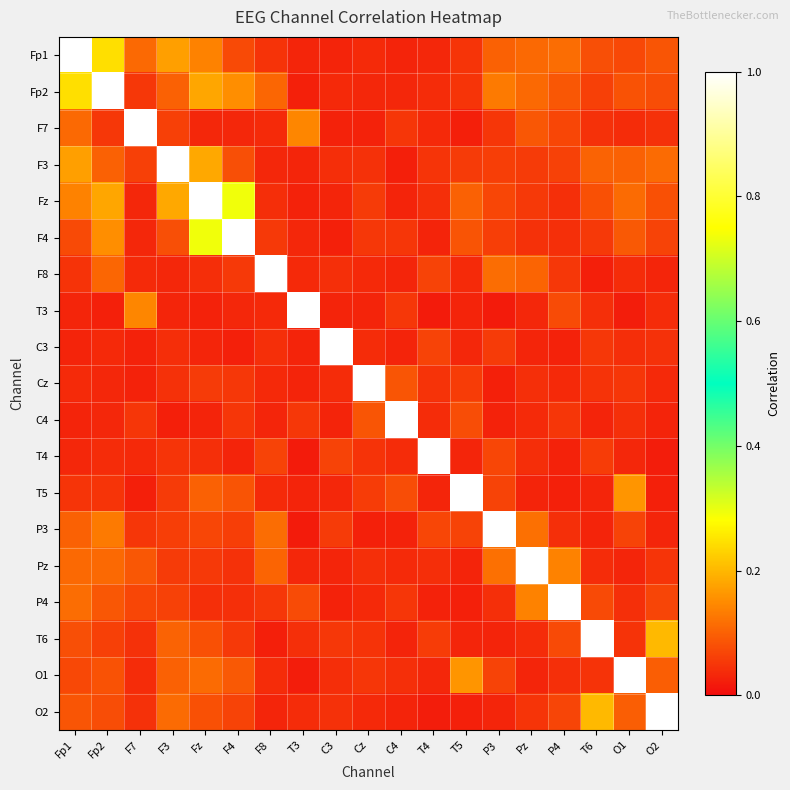

Reading right to left, list all the values displayed in this chart.

Fp1: O2=0.1	O1=0.1	T6=0.1	P4=0.1	Pz=0.1	P3=0.1	T5=0.0	T4=0.0	C4=0.0	Cz=0.0	C3=0.0	T3=0.0	F8=0.0	F4=0.1	Fz=0.1	F3=0.2	F7=0.1	Fp2=0.2	Fp1=1.0
Fp2: O2=0.1	O1=0.1	T6=0.1	P4=0.1	Pz=0.1	P3=0.1	T5=0.0	T4=0.0	C4=0.0	Cz=0.0	C3=0.0	T3=0.0	F8=0.1	F4=0.2	Fz=0.2	F3=0.1	F7=0.1	Fp2=1.0	Fp1=0.2
F7: O2=0.0	O1=0.0	T6=0.0	P4=0.1	Pz=0.1	P3=0.0	T5=0.0	T4=0.0	C4=0.1	Cz=0.0	C3=0.0	T3=0.1	F8=0.0	F4=0.0	Fz=0.0	F3=0.1	F7=1.0	Fp2=0.1	Fp1=0.1
F3: O2=0.1	O1=0.1	T6=0.1	P4=0.1	Pz=0.1	P3=0.1	T5=0.1	T4=0.0	C4=0.0	Cz=0.0	C3=0.0	T3=0.0	F8=0.0	F4=0.1	Fz=0.2	F3=1.0	F7=0.1	Fp2=0.1	Fp1=0.2
Fz: O2=0.1	O1=0.1	T6=0.1	P4=0.0	Pz=0.1	P3=0.1	T5=0.1	T4=0.0	C4=0.0	Cz=0.1	C3=0.0	T3=0.0	F8=0.0	F4=0.3	Fz=1.0	F3=0.2	F7=0.0	Fp2=0.2	Fp1=0.1
F4: O2=0.1	O1=0.1	T6=0.1	P4=0.0	Pz=0.0	P3=0.1	T5=0.1	T4=0.0	C4=0.1	Cz=0.1	C3=0.0	T3=0.0	F8=0.1	F4=1.0	Fz=0.3	F3=0.1	F7=0.0	Fp2=0.2	Fp1=0.1
F8: O2=0.0	O1=0.0	T6=0.0	P4=0.1	Pz=0.1	P3=0.1	T5=0.0	T4=0.1	C4=0.0	Cz=0.0	C3=0.0	T3=0.0	F8=1.0	F4=0.1	Fz=0.0	F3=0.0	F7=0.0	Fp2=0.1	Fp1=0.0
T3: O2=0.0	O1=0.0	T6=0.0	P4=0.1	Pz=0.0	P3=0.0	T5=0.0	T4=0.0	C4=0.1	Cz=0.0	C3=0.0	T3=1.0	F8=0.0	F4=0.0	Fz=0.0	F3=0.0	F7=0.1	Fp2=0.0	Fp1=0.0
C3: O2=0.0	O1=0.0	T6=0.1	P4=0.0	Pz=0.0	P3=0.1	T5=0.0	T4=0.1	C4=0.0	Cz=0.0	C3=1.0	T3=0.0	F8=0.0	F4=0.0	Fz=0.0	F3=0.0	F7=0.0	Fp2=0.0	Fp1=0.0
Cz: O2=0.0	O1=0.0	T6=0.0	P4=0.0	Pz=0.0	P3=0.0	T5=0.1	T4=0.0	C4=0.1	Cz=1.0	C3=0.0	T3=0.0	F8=0.0	F4=0.1	Fz=0.1	F3=0.0	F7=0.0	Fp2=0.0	Fp1=0.0
C4: O2=0.0	O1=0.0	T6=0.0	P4=0.1	Pz=0.0	P3=0.0	T5=0.1	T4=0.0	C4=1.0	Cz=0.1	C3=0.0	T3=0.1	F8=0.0	F4=0.1	Fz=0.0	F3=0.0	F7=0.1	Fp2=0.0	Fp1=0.0
T4: O2=0.0	O1=0.0	T6=0.1	P4=0.0	Pz=0.0	P3=0.1	T5=0.0	T4=1.0	C4=0.0	Cz=0.0	C3=0.1	T3=0.0	F8=0.1	F4=0.0	Fz=0.0	F3=0.0	F7=0.0	Fp2=0.0	Fp1=0.0
T5: O2=0.0	O1=0.2	T6=0.0	P4=0.0	Pz=0.0	P3=0.1	T5=1.0	T4=0.0	C4=0.1	Cz=0.1	C3=0.0	T3=0.0	F8=0.0	F4=0.1	Fz=0.1	F3=0.1	F7=0.0	Fp2=0.0	Fp1=0.0
P3: O2=0.0	O1=0.1	T6=0.0	P4=0.0	Pz=0.1	P3=1.0	T5=0.1	T4=0.1	C4=0.0	Cz=0.0	C3=0.1	T3=0.0	F8=0.1	F4=0.1	Fz=0.1	F3=0.1	F7=0.0	Fp2=0.1	Fp1=0.1
Pz: O2=0.0	O1=0.0	T6=0.0	P4=0.1	Pz=1.0	P3=0.1	T5=0.0	T4=0.0	C4=0.0	Cz=0.0	C3=0.0	T3=0.0	F8=0.1	F4=0.0	Fz=0.1	F3=0.1	F7=0.1	Fp2=0.1	Fp1=0.1
P4: O2=0.1	O1=0.0	T6=0.1	P4=1.0	Pz=0.1	P3=0.0	T5=0.0	T4=0.0	C4=0.1	Cz=0.0	C3=0.0	T3=0.1	F8=0.1	F4=0.0	Fz=0.0	F3=0.1	F7=0.1	Fp2=0.1	Fp1=0.1
T6: O2=0.2	O1=0.0	T6=1.0	P4=0.1	Pz=0.0	P3=0.0	T5=0.0	T4=0.1	C4=0.0	Cz=0.0	C3=0.1	T3=0.0	F8=0.0	F4=0.1	Fz=0.1	F3=0.1	F7=0.0	Fp2=0.1	Fp1=0.1
O1: O2=0.1	O1=1.0	T6=0.0	P4=0.0	Pz=0.0	P3=0.1	T5=0.2	T4=0.0	C4=0.0	Cz=0.0	C3=0.0	T3=0.0	F8=0.0	F4=0.1	Fz=0.1	F3=0.1	F7=0.0	Fp2=0.1	Fp1=0.1
O2: O2=1.0	O1=0.1	T6=0.2	P4=0.1	Pz=0.0	P3=0.0	T5=0.0	T4=0.0	C4=0.0	Cz=0.0	C3=0.0	T3=0.0	F8=0.0	F4=0.1	Fz=0.1	F3=0.1	F7=0.0	Fp2=0.1	Fp1=0.1